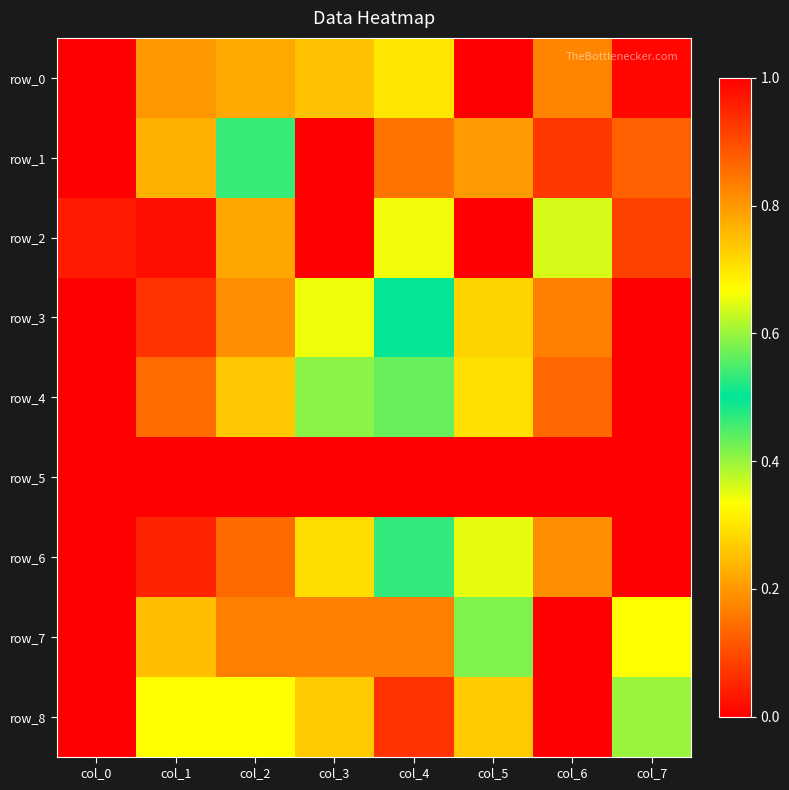

Which label corresponds to the largest value in the chart?

col_5